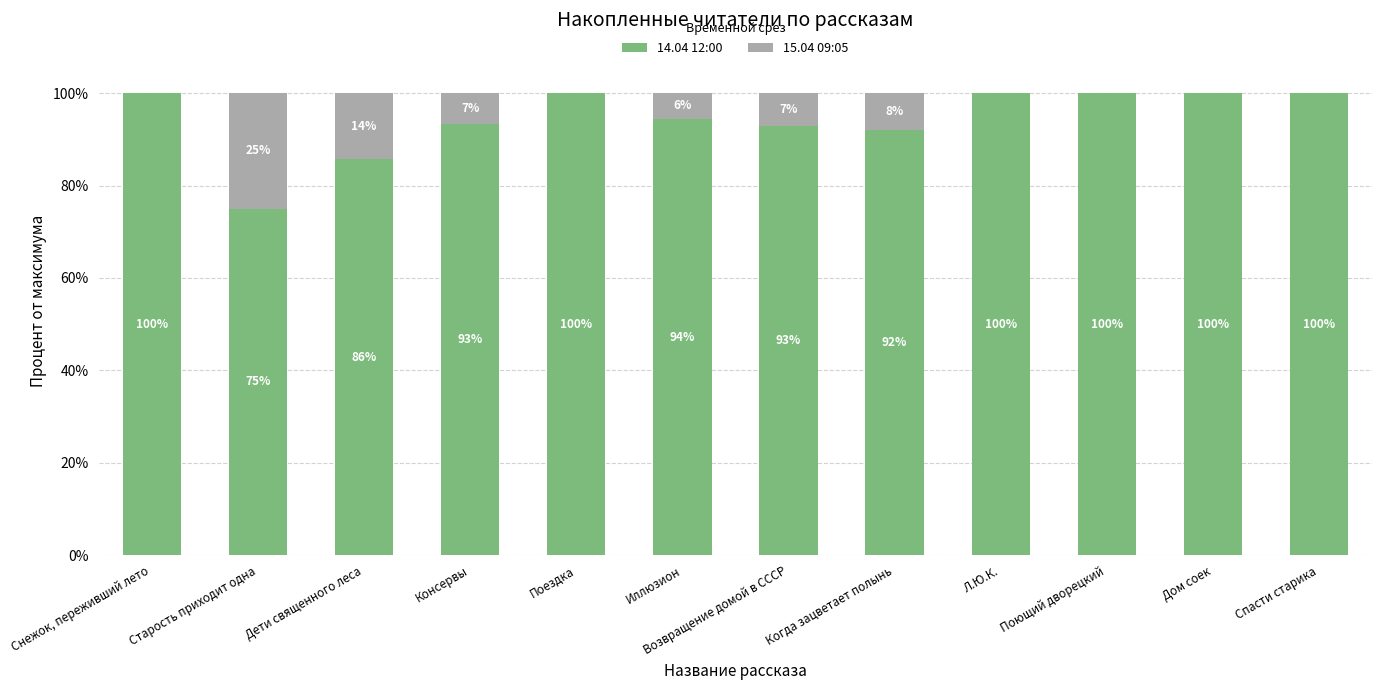

The value of 14.04 12:00 at Снежок, переживший лето is 140.6. True or false?

False